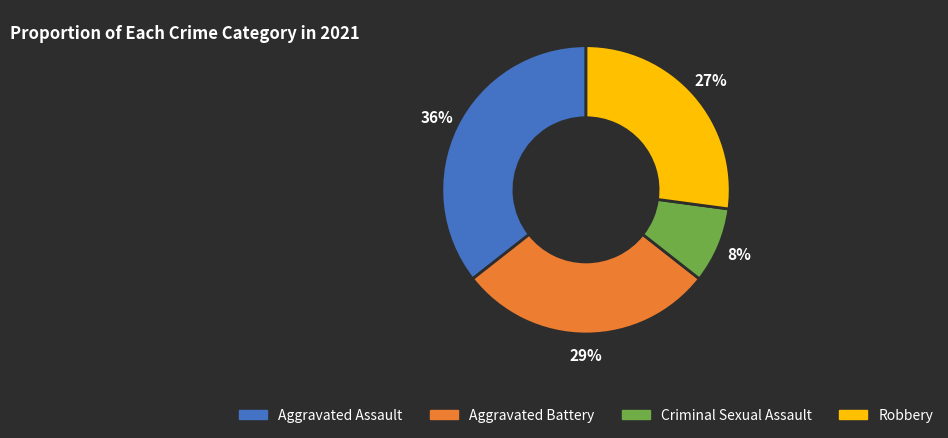

Count the number of slices in the pie.

4